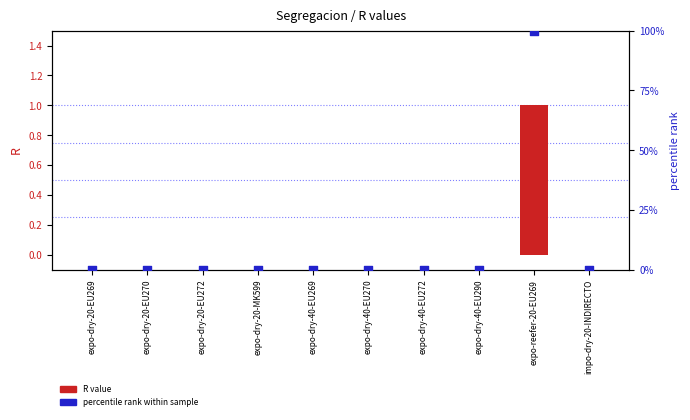

Which series has the largest total across all categories?

percentile rank within sample